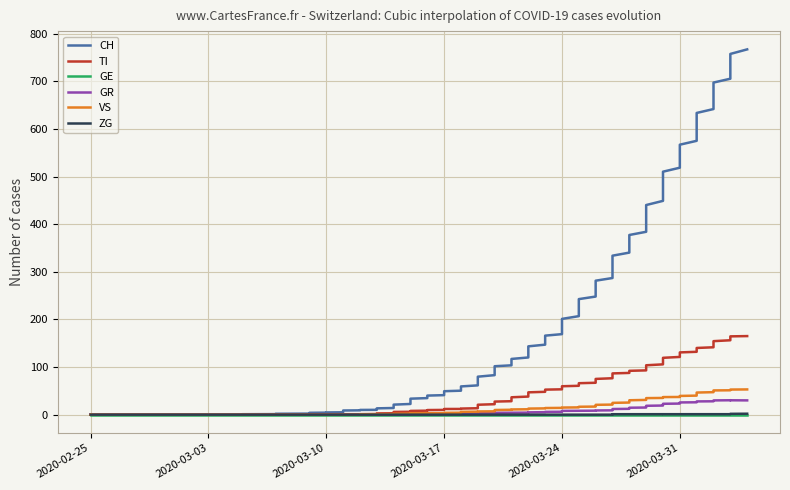

Rank the series at 2020-03-10 from highest to lowest value.

CH, TI, GE, GR, VS, ZG